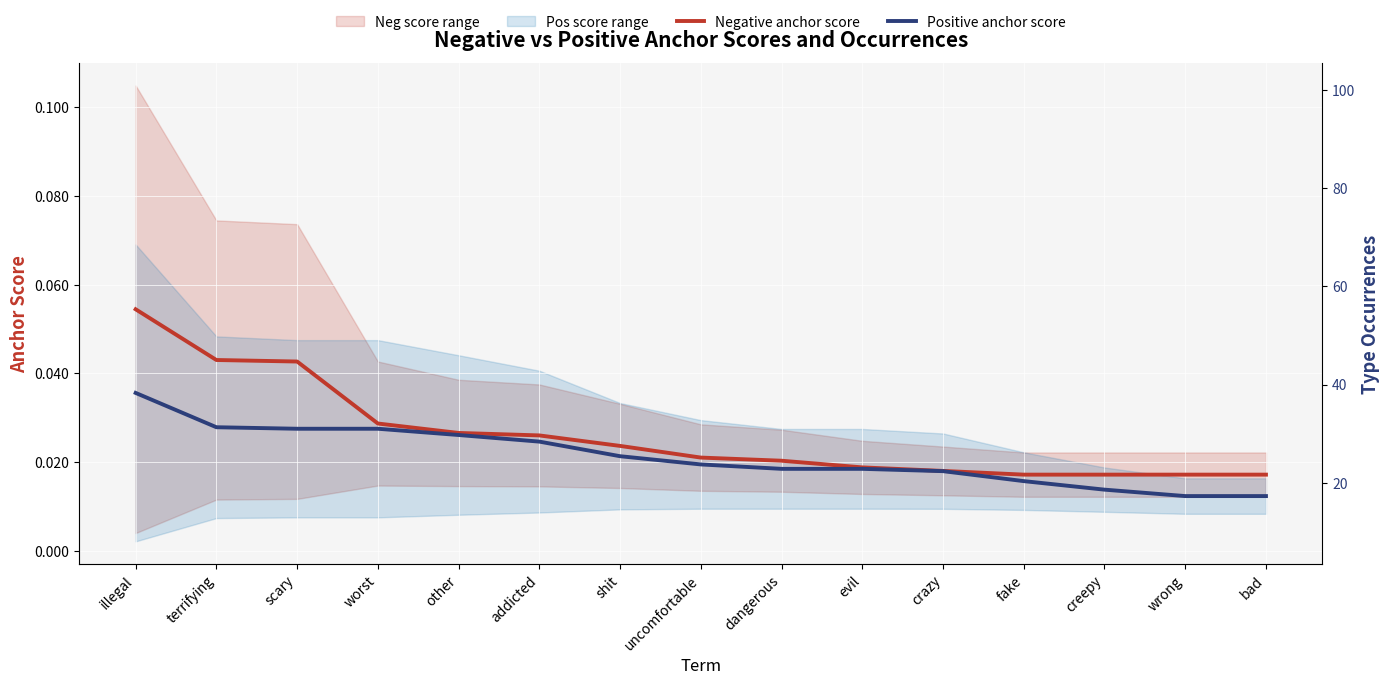

Is this an area chart (filled region under the line)?

No